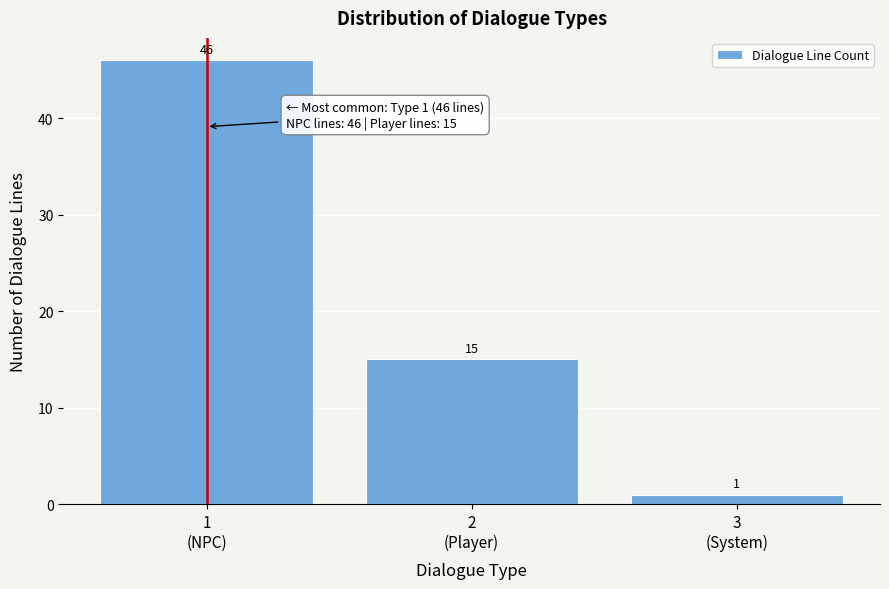

Reading right to left, what are all the values shown in this chart?

1	15	46